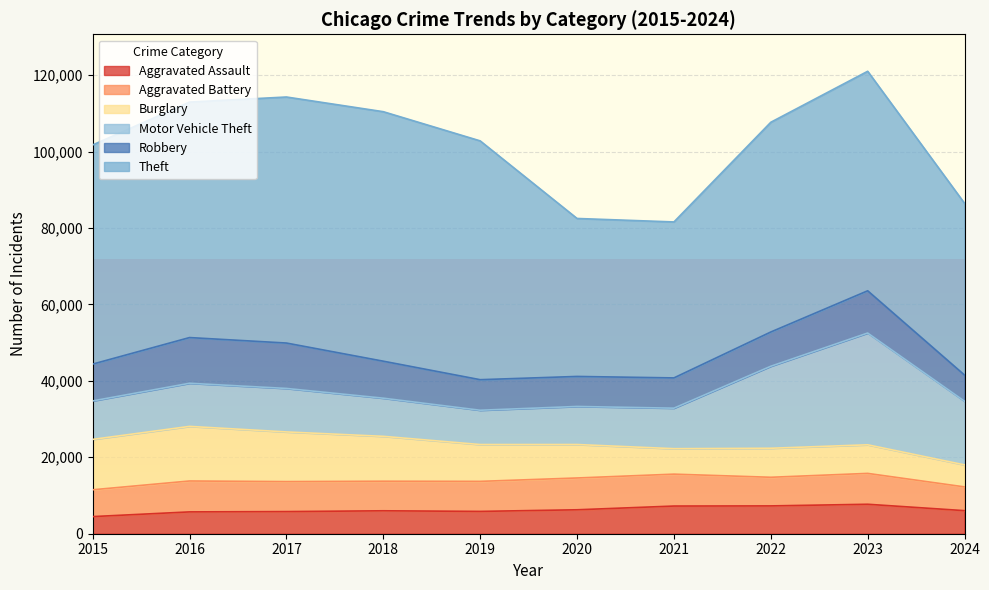

Is it true that Theft equals 82103 at 2015?

False